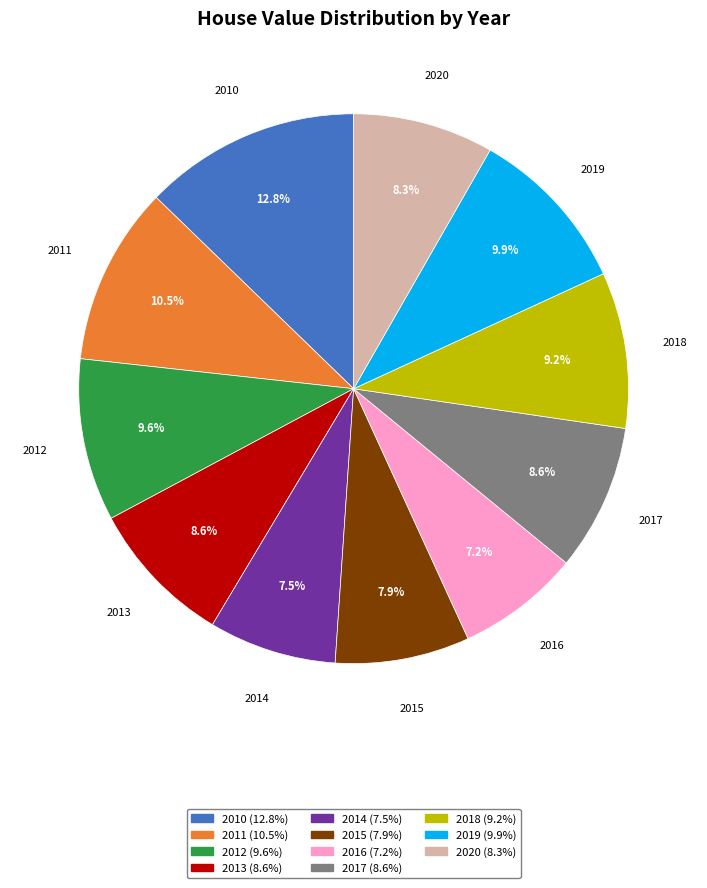

How many slices are in this pie chart?

11